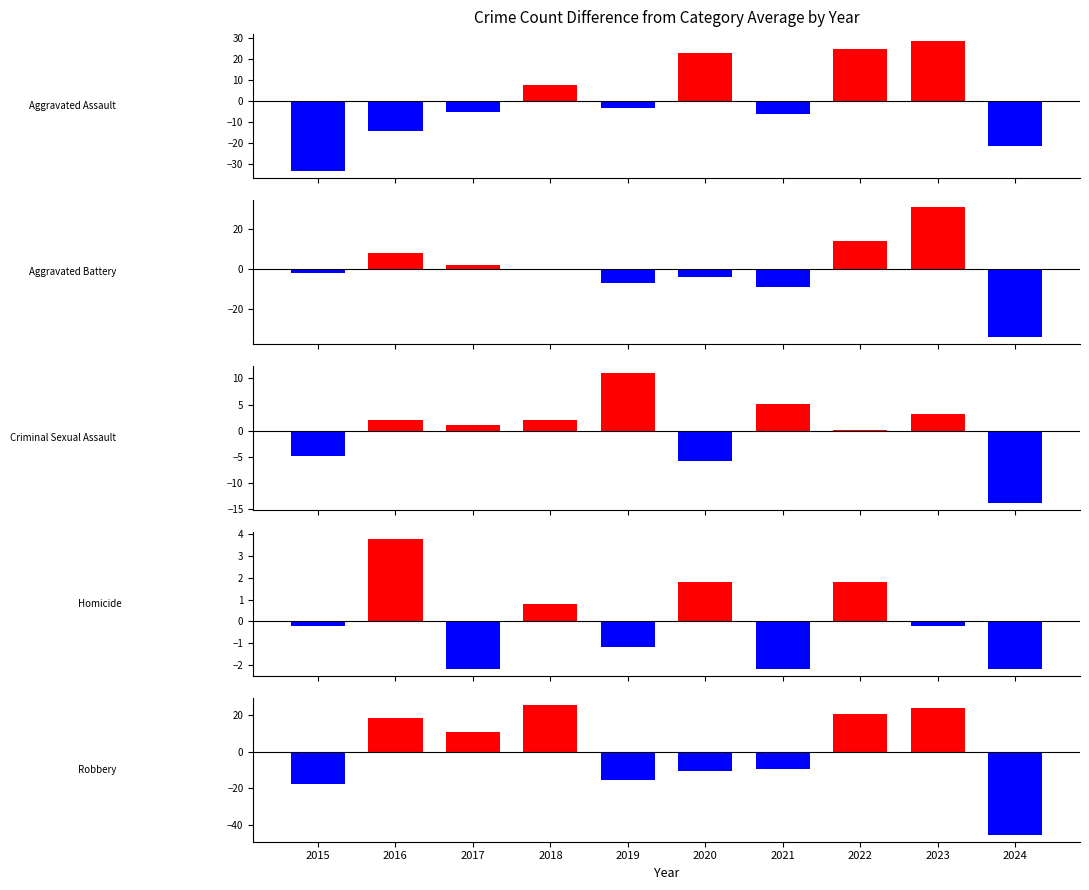

How many bars are there in total?

50